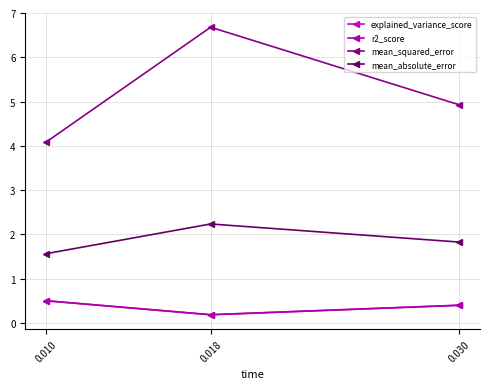

How many distinct data groups are displayed?

4